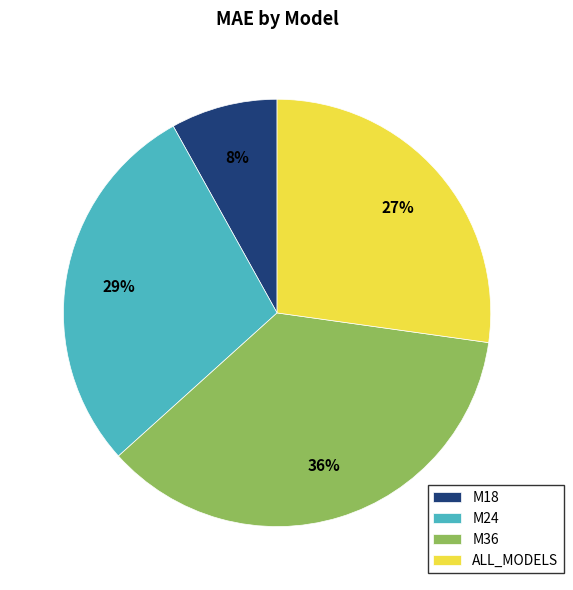

Which category has the biggest portion of the pie?

M36